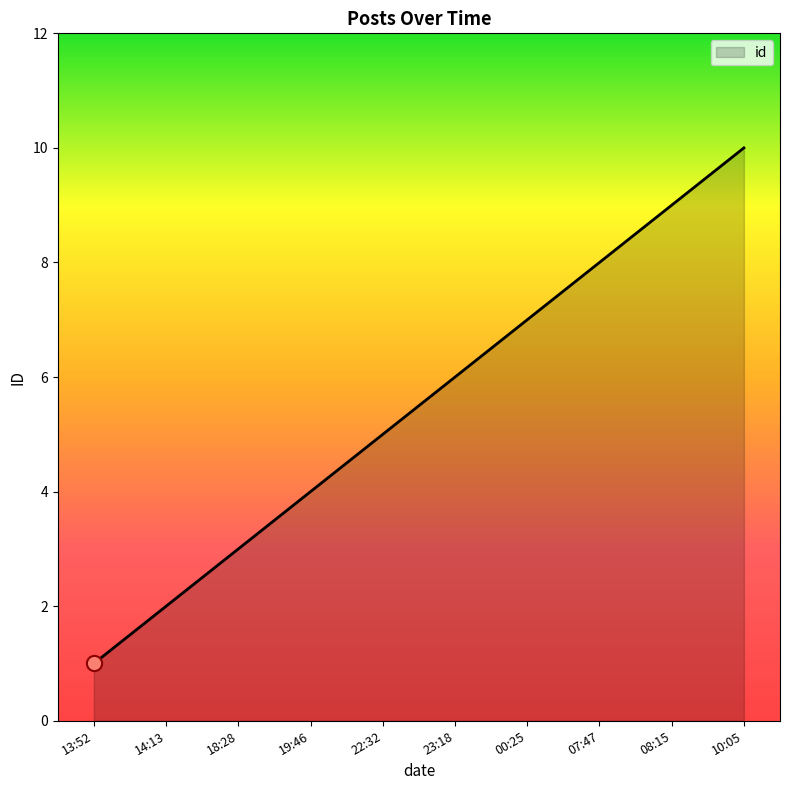

What is the change in value from 19:46 to 22:32?

+1